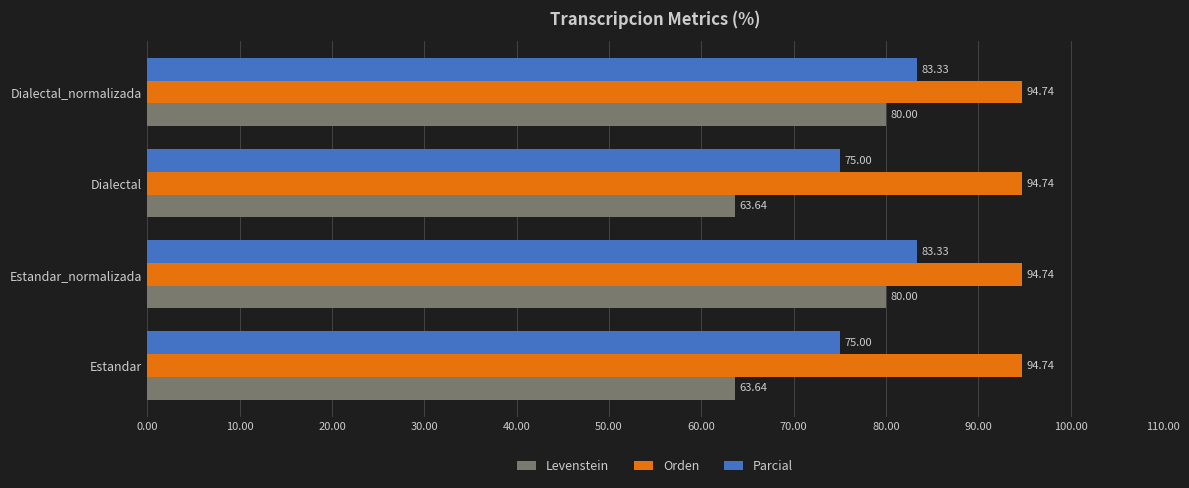

Between Estandar and Dialectal_normalizada, which series saw the biggest shift?

Levenstein